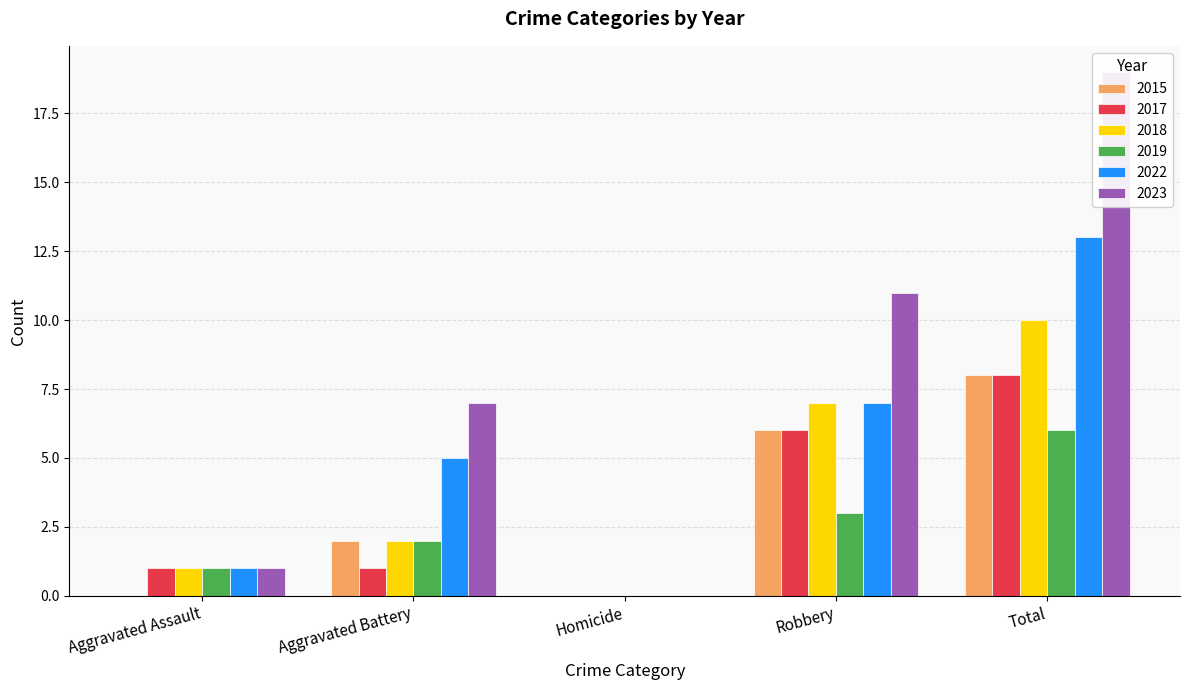

Which series has the widest spread of values?

2023